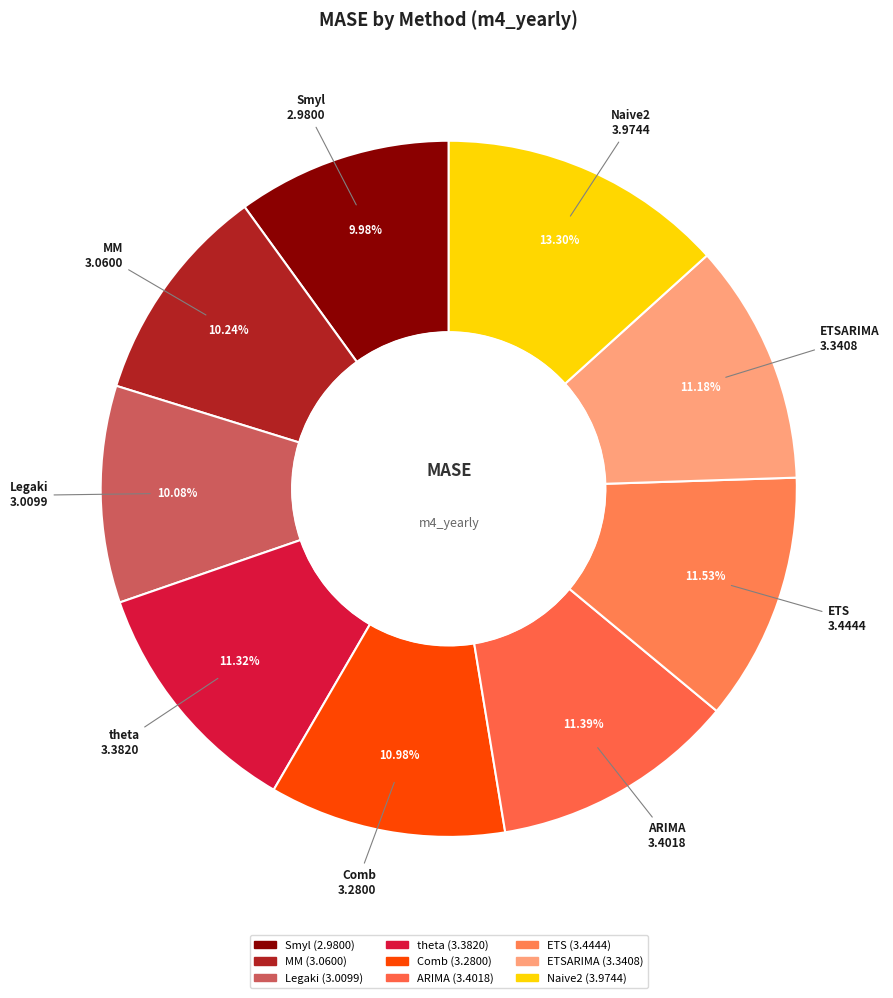

How many segments does this pie chart have?

9